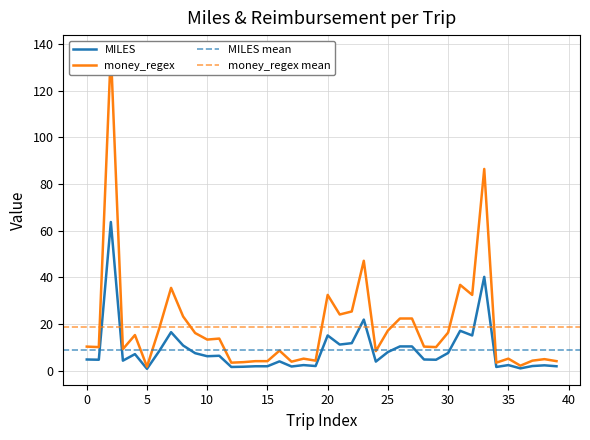

Reading right to left, what are all the values shown in this chart?

MILES: 1.9	2.3	2.0	1.0	2.4	1.6	40.2	15.1	17.1	7.6	4.7	4.8	10.4	10.4	8.0	3.9	21.9	11.8	11.2	15.1	2.0	2.4	1.8	4.0	1.9	1.9	1.7	1.6	6.4	6.2	7.5	10.8	16.5	8.3	0.8	7.1	4.3	63.7	4.7	4.8
money_regex: 4.1	5.0	4.3	2.1	5.2	3.4	86.4	32.5	36.8	16.3	10.1	10.3	22.4	22.4	17.2	8.4	47.1	25.4	24.1	32.5	4.3	5.2	3.9	8.6	4.1	4.1	3.7	3.4	13.8	13.3	16.1	23.2	35.5	17.9	1.7	15.3	9.2	137.0	10.1	10.3